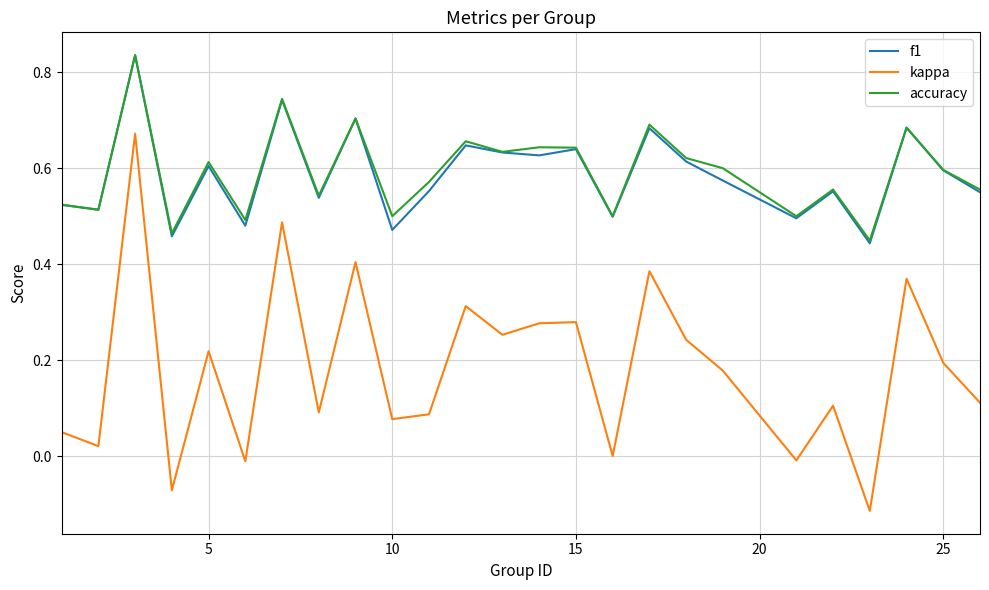

Which series has the largest range (max minus min)?

kappa